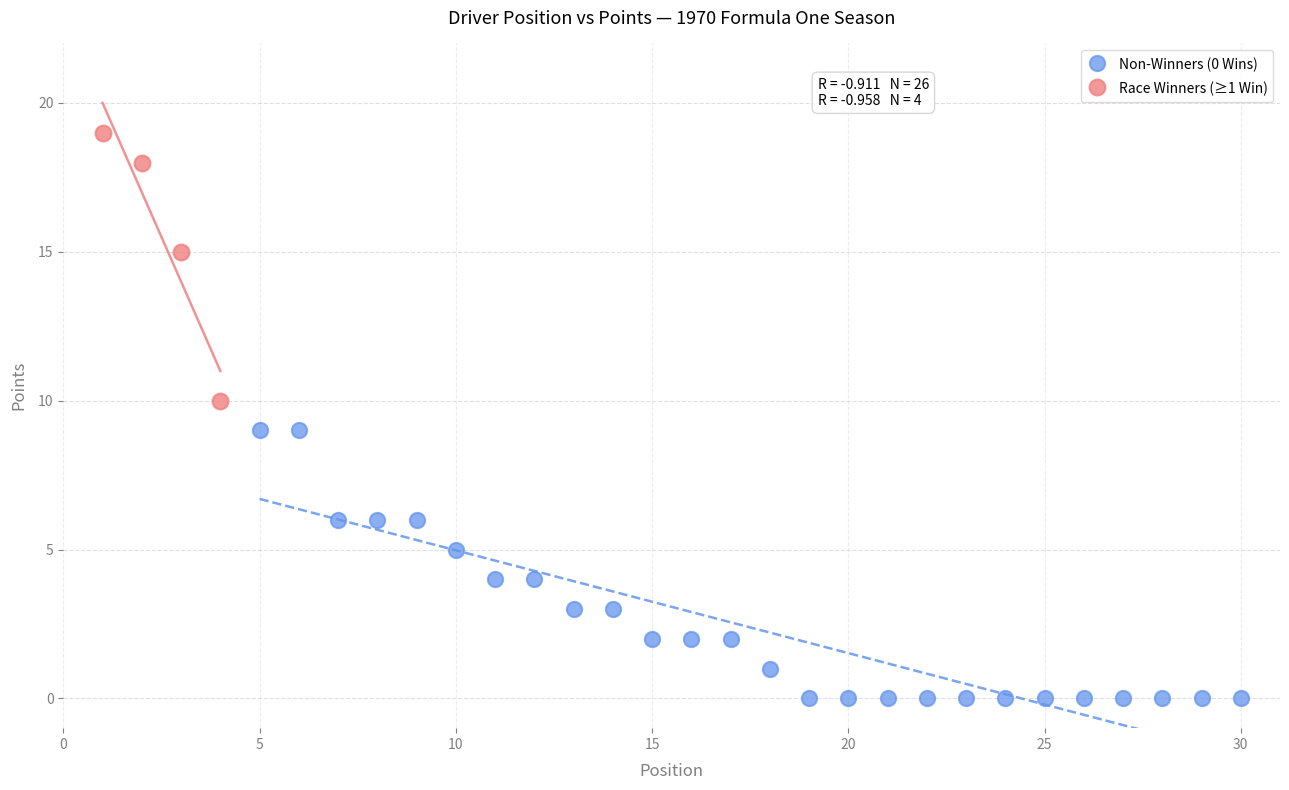

Which series contains the lowest Y value?

Non-Winners (0 Wins)